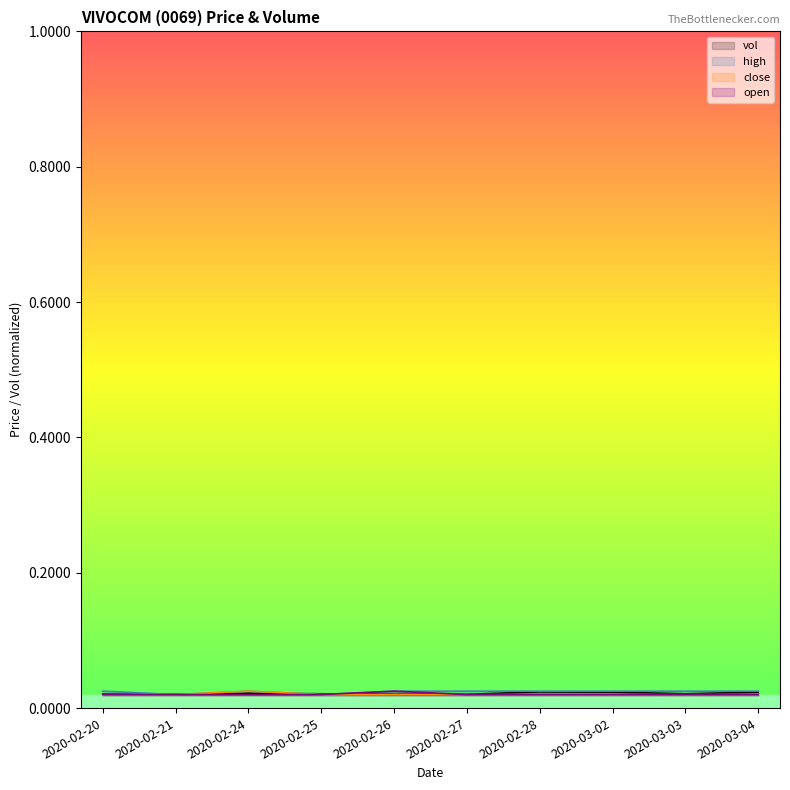

What is the label of the 1st point from the left?

2020-02-20